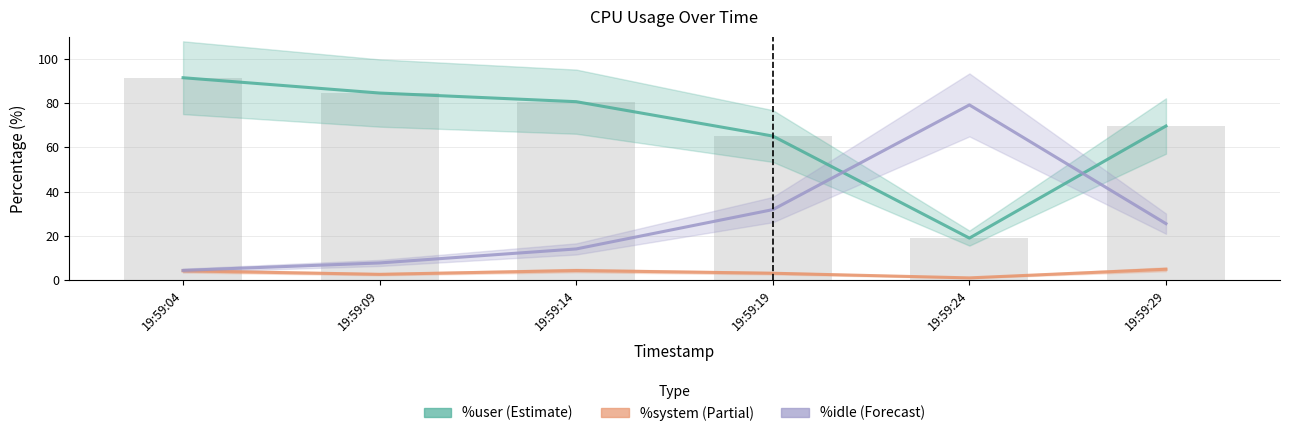

Are the bars horizontal?

No